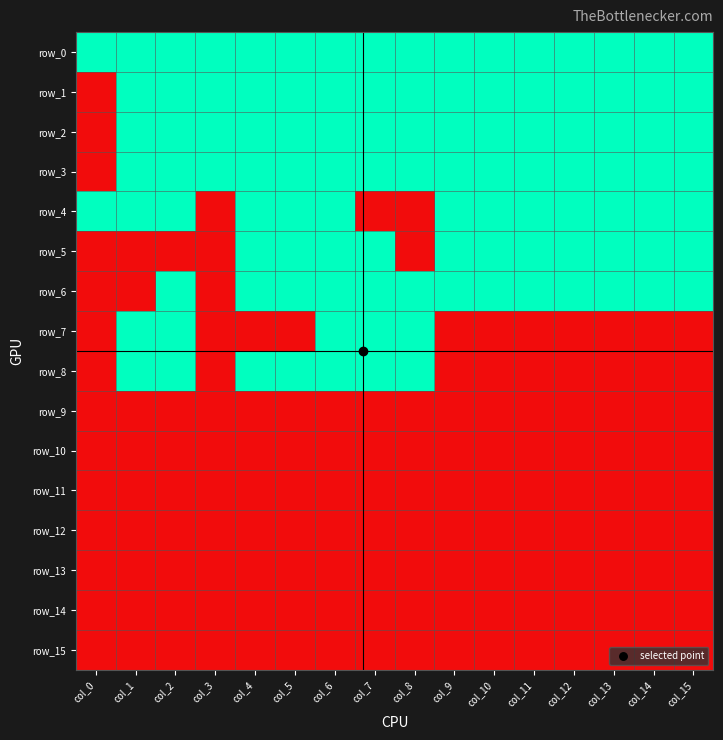

What is the maximum value shown in the chart?

1